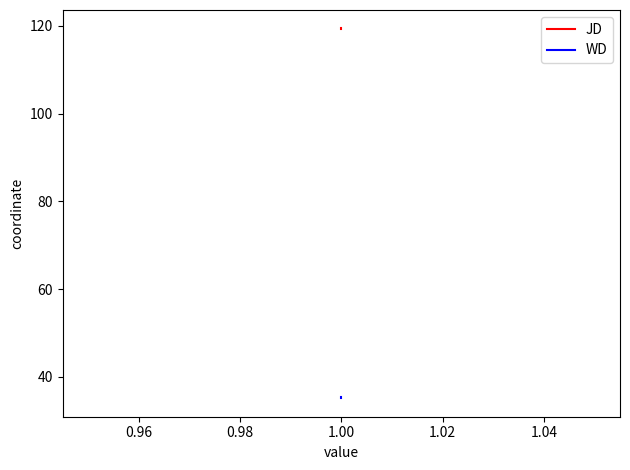

What are all the series names shown in the legend?

JD, WD